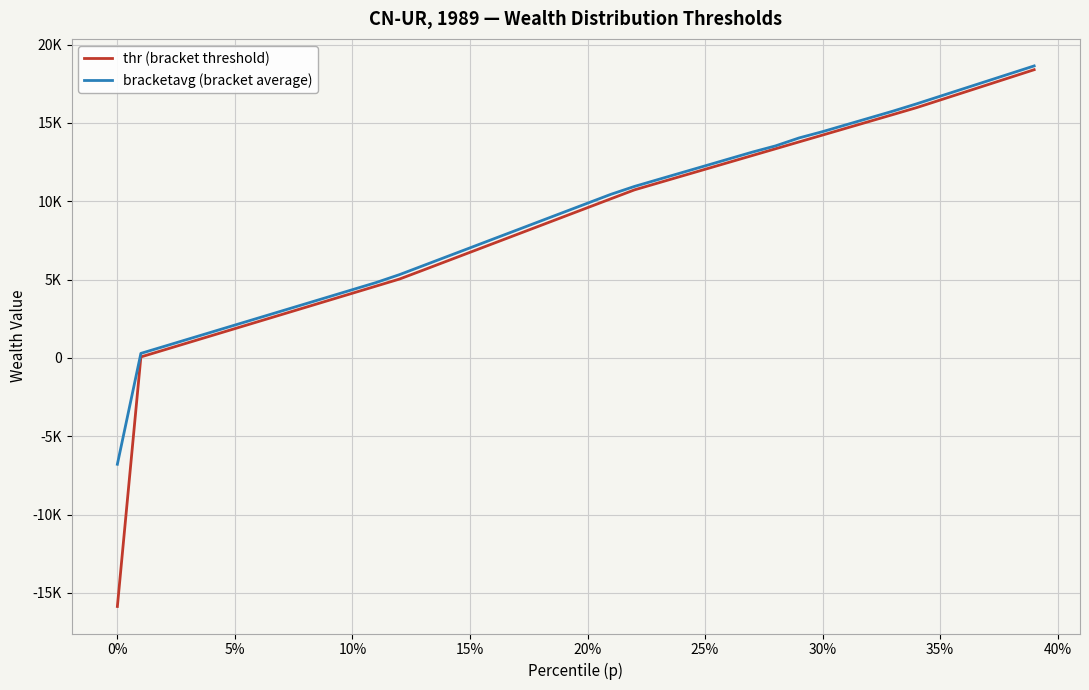

Is this an area chart (filled region under the line)?

No